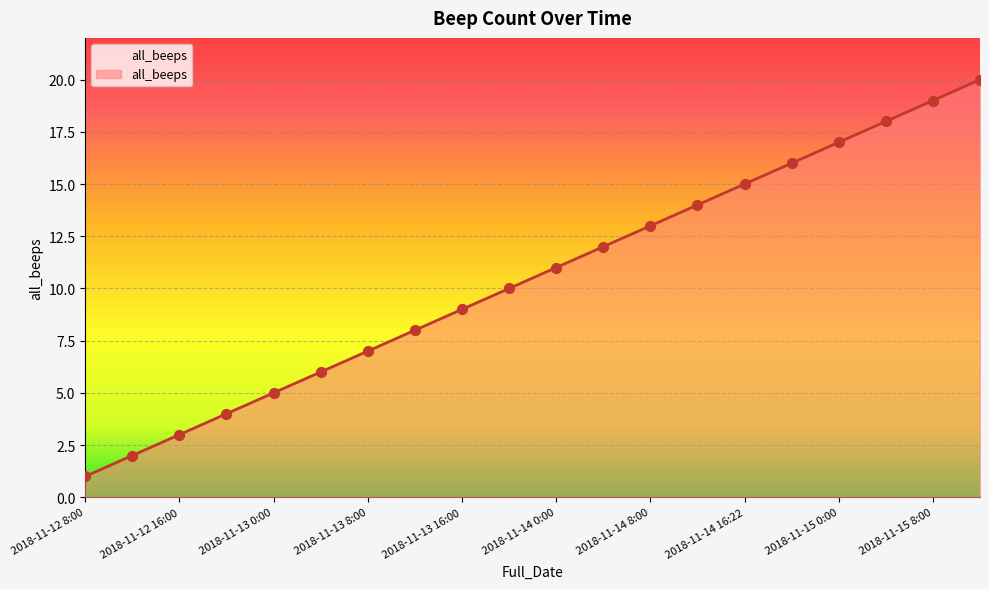

Which has a higher value, 2018-11-15 12:00 or 2018-11-12 16:00?

2018-11-15 12:00